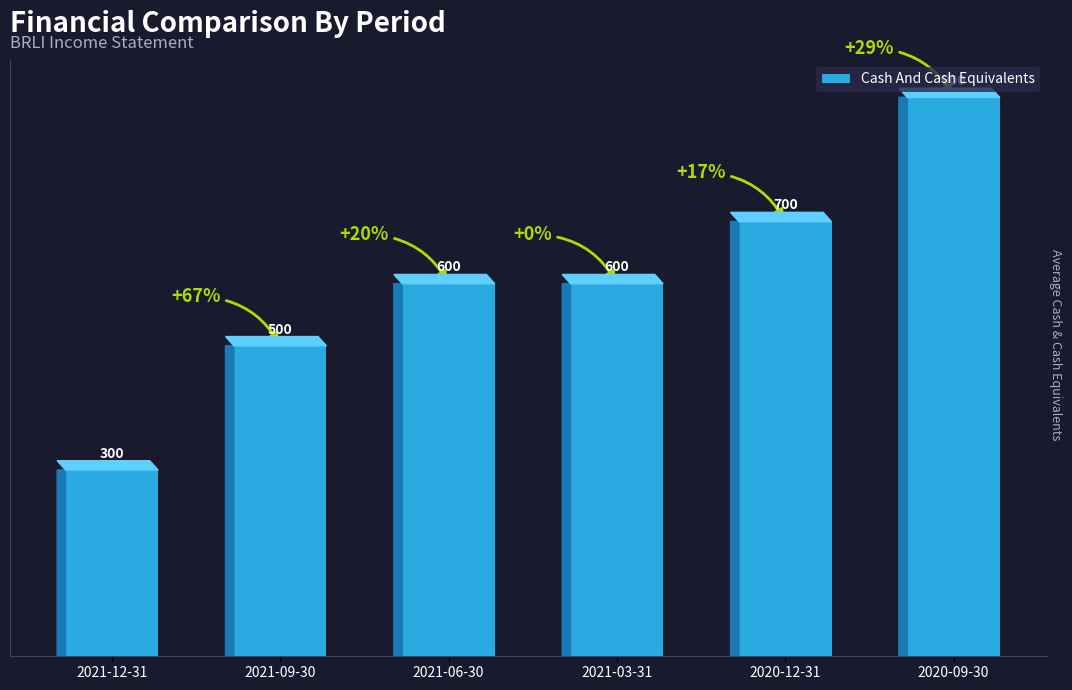

The chart shows a value of 290 at 2020-12-31. True or false?

False